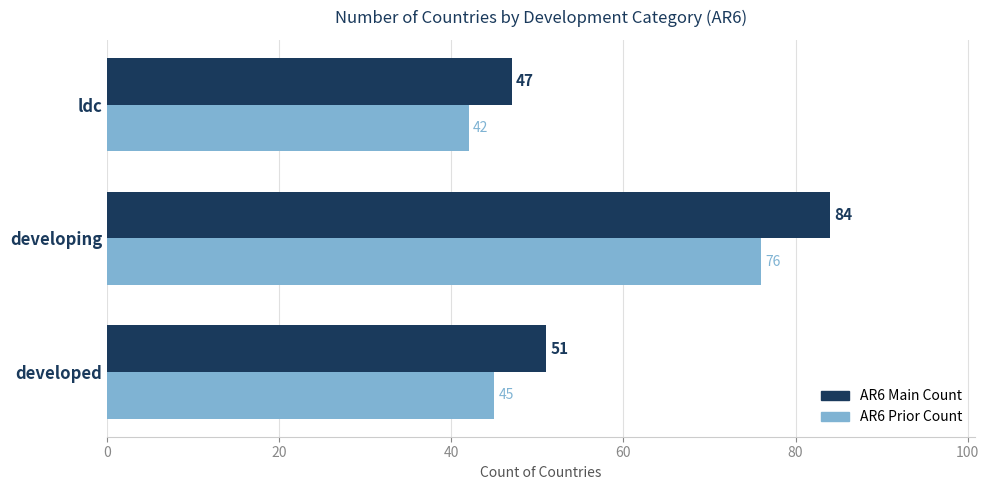

What is the lowest value of the AR6 Prior Count series?

42